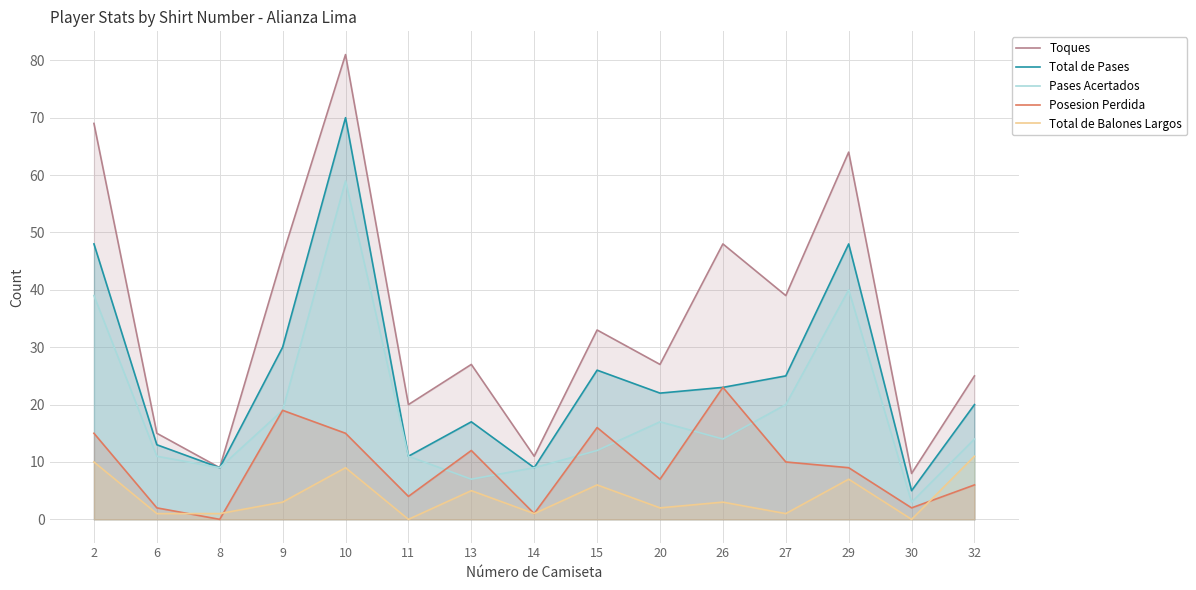

True or false: Total de Pases and Toques cross at least once.

False